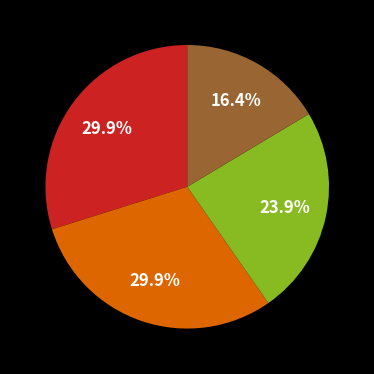

How many slices are in this pie chart?

4